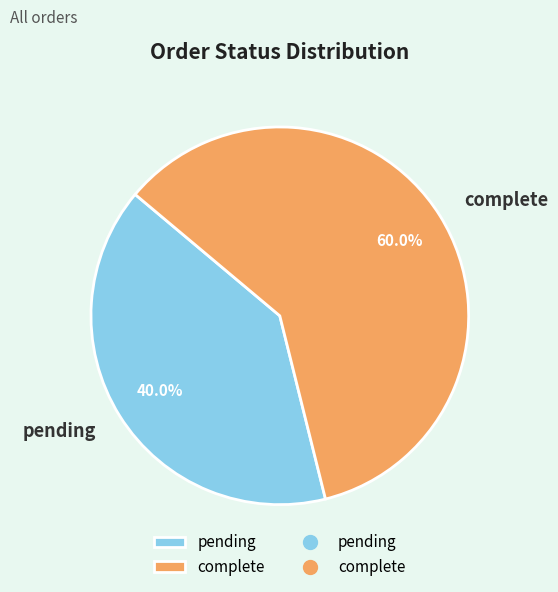

To the nearest percent, what is the combined percentage of complete and pending?

100%